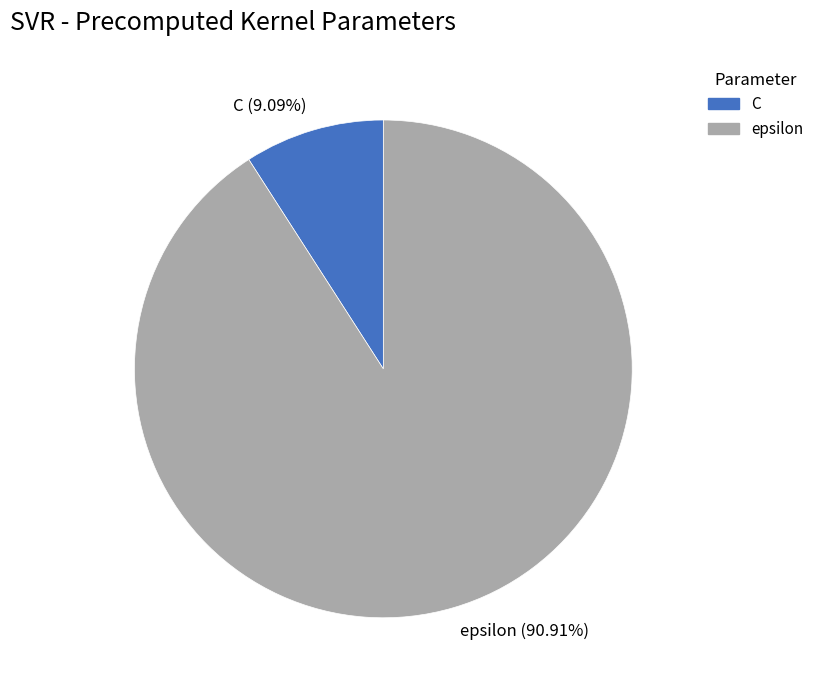

True or false: C accounts for 9% of the total.

True